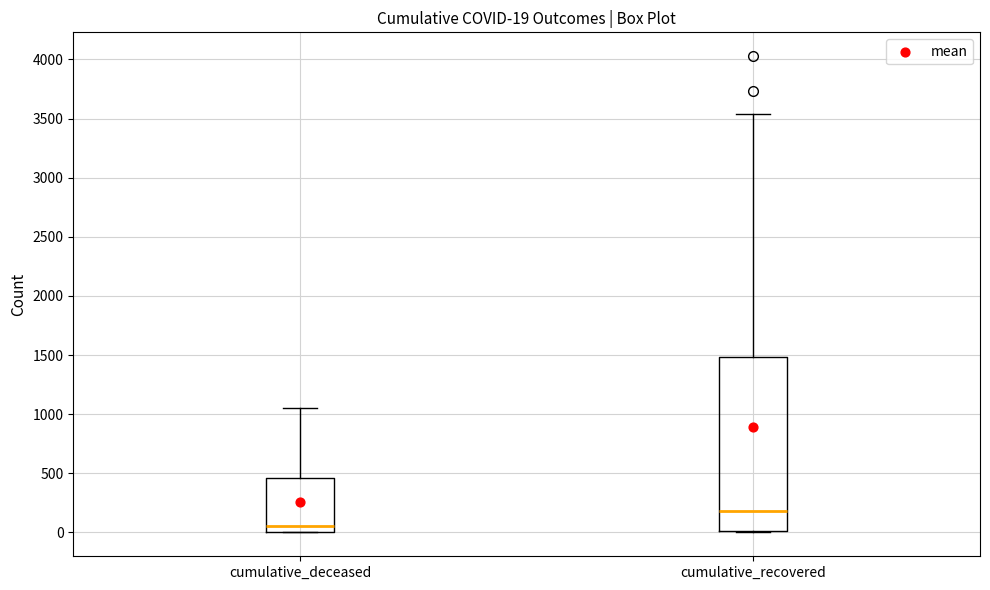

Which box's median line is the lowest?

cumulative_deceased